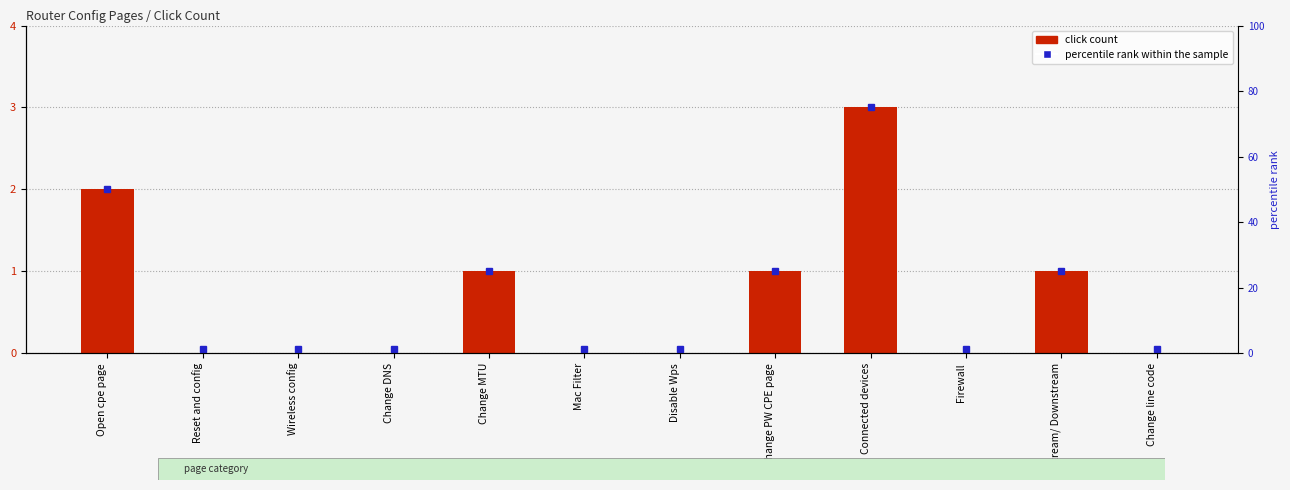

Reading right to left, transcribe all the data shown in this chart.

0	1	0	3	1	0	0	1	0	0	0	2